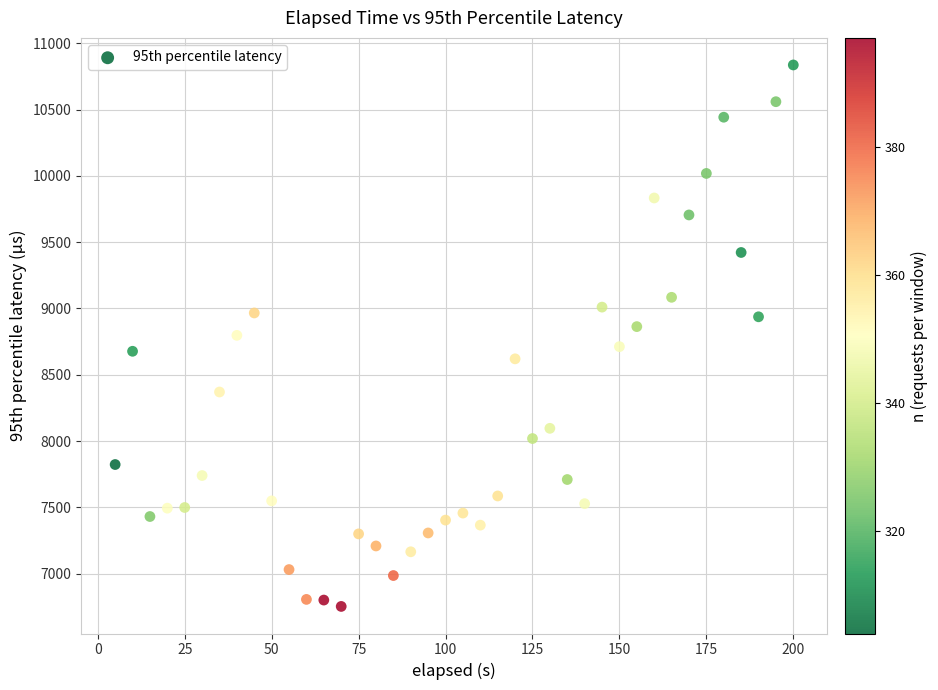

What is the range of Y values (max minus min)?

4083